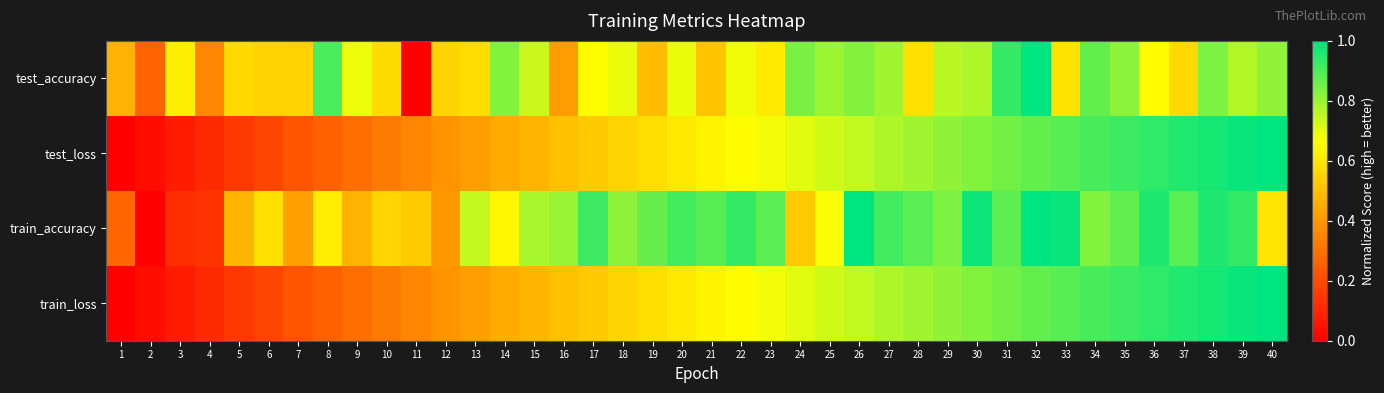

Reading left to right, what are all the values shown in this chart?

test_accuracy: 1=0.5	2=0.3	3=0.6	4=0.4	5=0.6	6=0.6	7=0.5	8=0.9	9=0.7	10=0.6	11=0.0	12=0.6	13=0.6	14=0.8	15=0.7	16=0.4	17=0.7	18=0.7	19=0.5	20=0.7	21=0.5	22=0.7	23=0.6	24=0.8	25=0.8	26=0.8	27=0.8	28=0.6	29=0.8	30=0.8	31=0.9	32=1.0	33=0.6	34=0.9	35=0.8	36=0.7	37=0.6	38=0.8	39=0.8	40=0.8
test_loss: 1=0.0	2=0.0	3=0.1	4=0.1	5=0.2	6=0.2	7=0.2	8=0.3	9=0.3	10=0.3	11=0.4	12=0.4	13=0.4	14=0.4	15=0.5	16=0.5	17=0.5	18=0.6	19=0.6	20=0.6	21=0.6	22=0.7	23=0.7	24=0.7	25=0.7	26=0.7	27=0.8	28=0.8	29=0.8	30=0.8	31=0.8	32=0.9	33=0.9	34=0.9	35=0.9	36=0.9	37=1.0	38=1.0	39=1.0	40=1.0
train_accuracy: 1=0.3	2=0.0	3=0.1	4=0.1	5=0.5	6=0.6	7=0.4	8=0.6	9=0.5	10=0.6	11=0.5	12=0.4	13=0.7	14=0.6	15=0.8	16=0.8	17=0.9	18=0.8	19=0.9	20=0.9	21=0.9	22=0.9	23=0.9	24=0.5	25=0.7	26=1.0	27=0.9	28=0.9	29=0.8	30=1.0	31=0.9	32=1.0	33=1.0	34=0.8	35=0.9	36=1.0	37=0.9	38=1.0	39=0.9	40=0.6
train_loss: 1=0.0	2=0.0	3=0.1	4=0.1	5=0.2	6=0.2	7=0.2	8=0.3	9=0.3	10=0.3	11=0.4	12=0.4	13=0.4	14=0.4	15=0.5	16=0.5	17=0.5	18=0.6	19=0.6	20=0.6	21=0.6	22=0.7	23=0.7	24=0.7	25=0.7	26=0.7	27=0.8	28=0.8	29=0.8	30=0.8	31=0.8	32=0.9	33=0.9	34=0.9	35=0.9	36=0.9	37=1.0	38=1.0	39=1.0	40=1.0